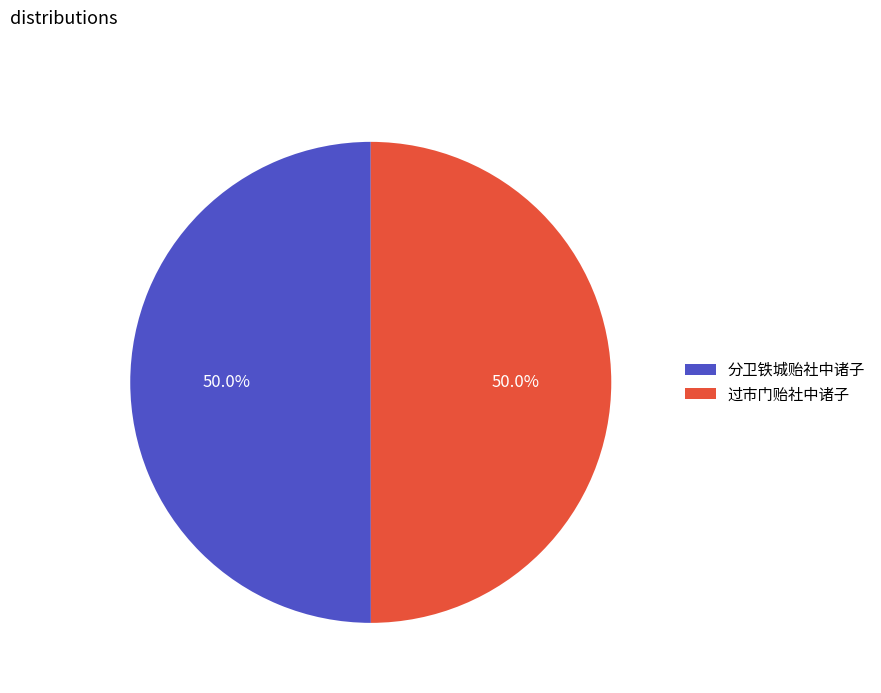

Approximately how many times larger is the value at 过市门贻社中诸子 compared to 分卫铁城贻社中诸子?

1.0